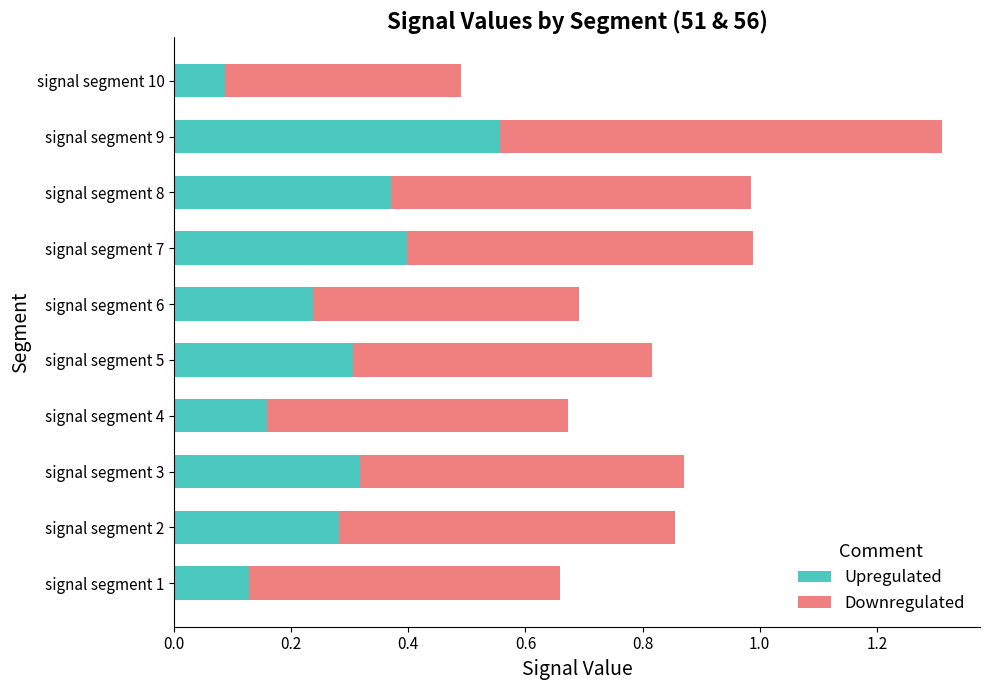

What is the total value across all series at signal segment 8?

1.0